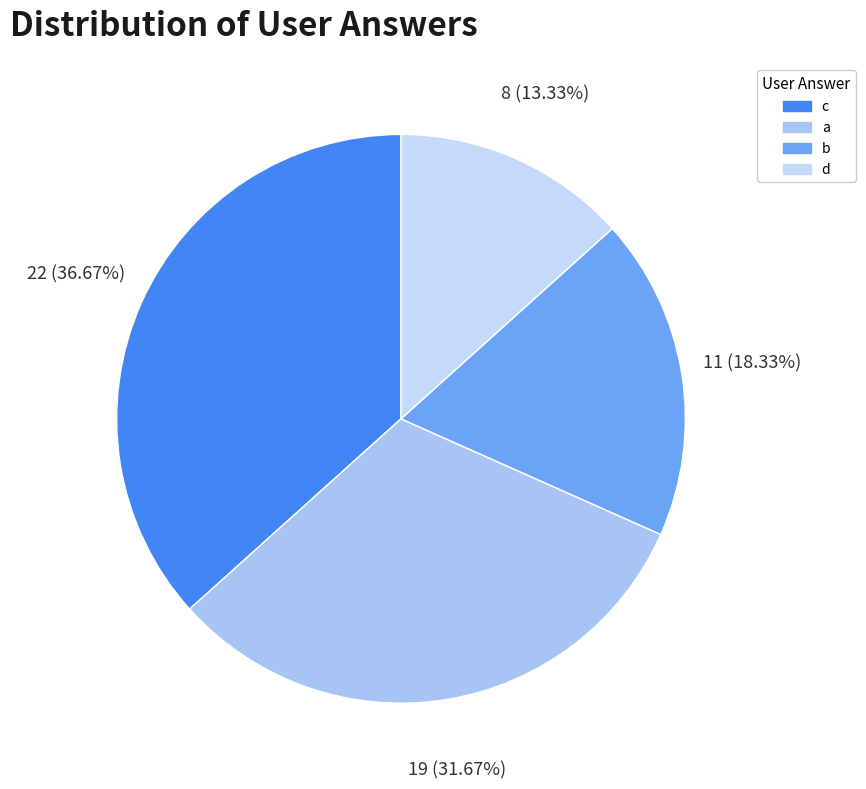

How much of the chart is everything except a?

68.3%